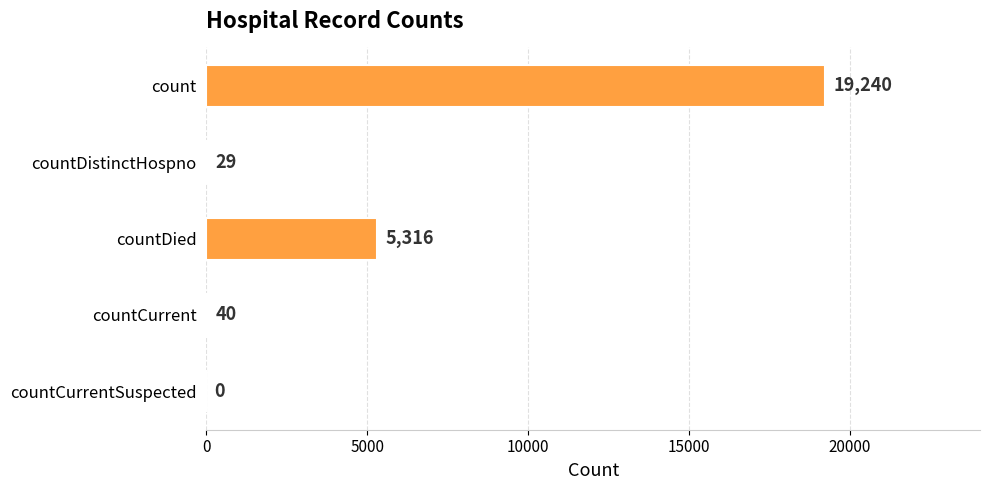

What is the sum of all values?

24625